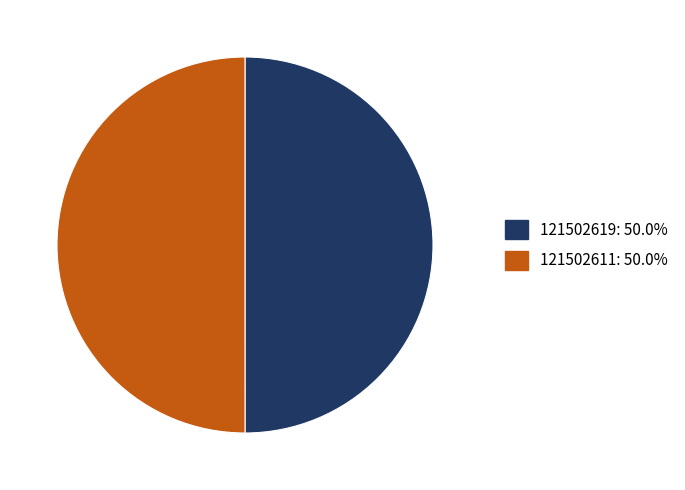

Approximately how many times larger is the value at 121502619: 50.0% compared to 121502611: 50.0%?

1.0